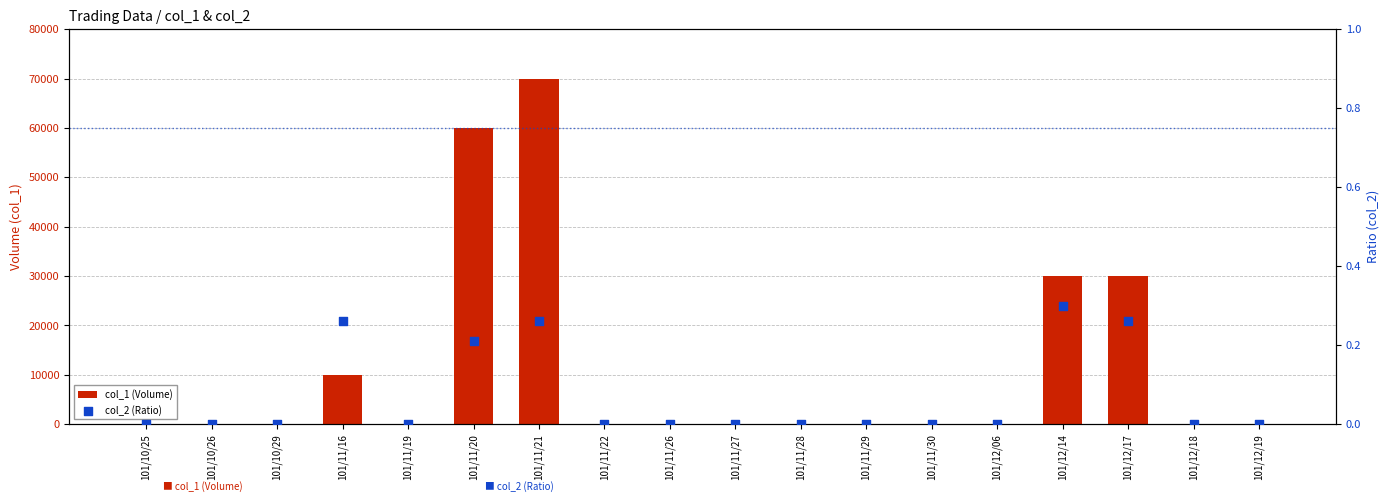

At which category is the sum across all series the highest?

101/11/21